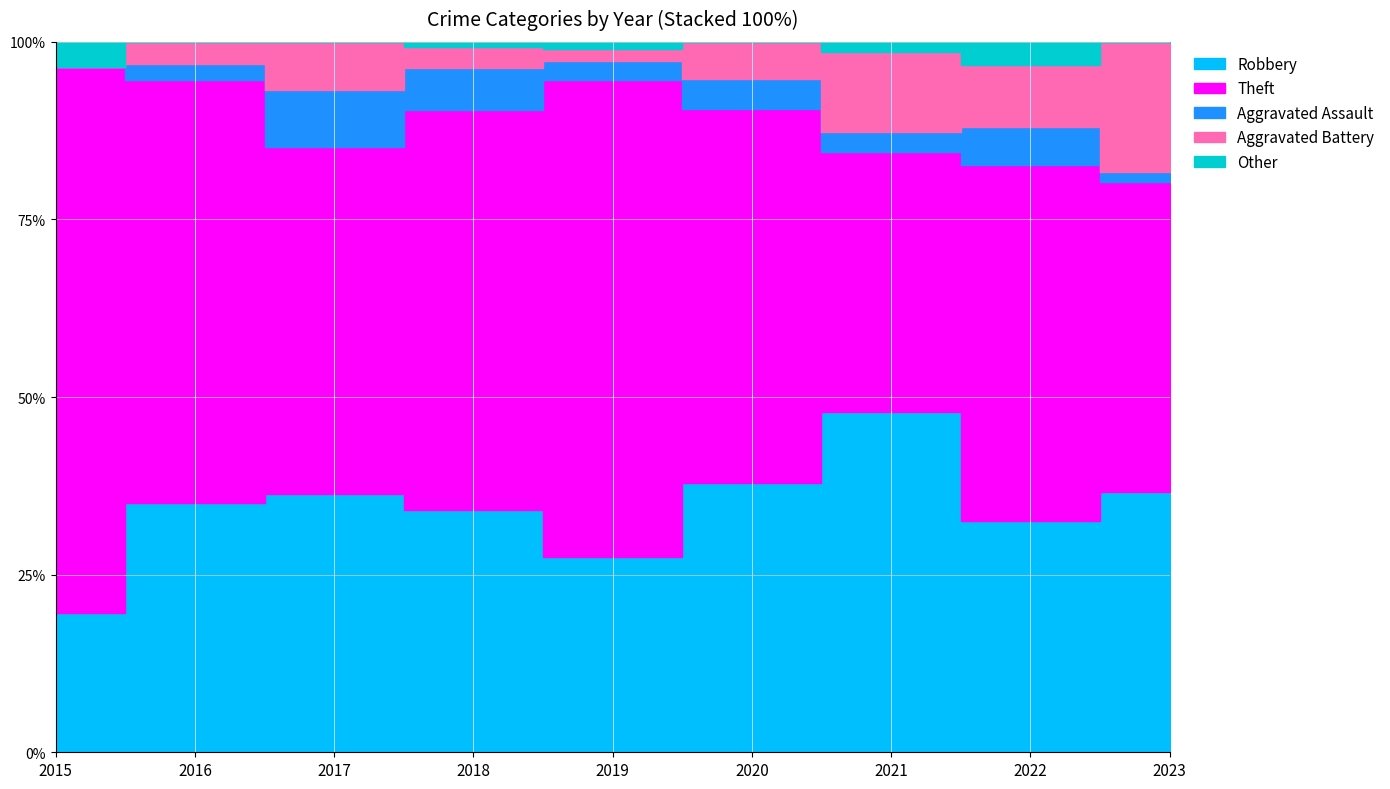

What is the average value of the Theft series?

55